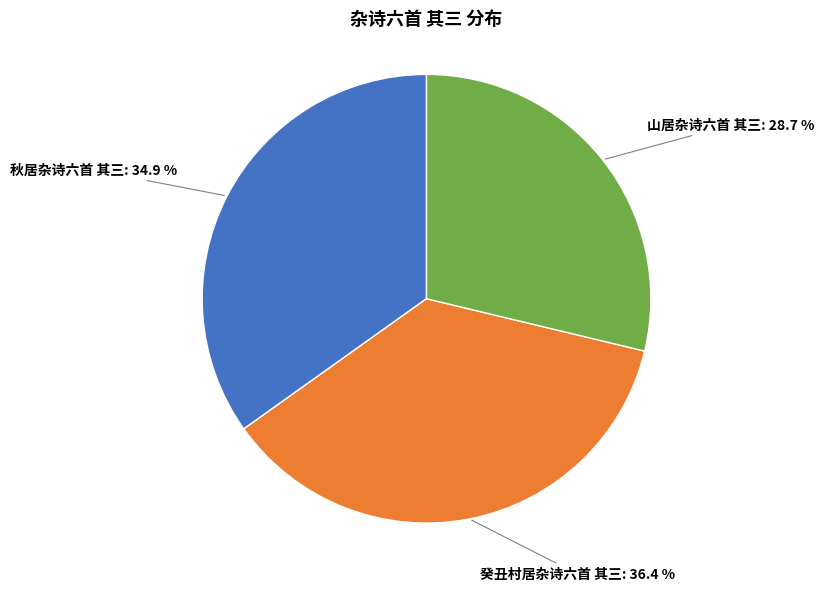

Which category has the biggest portion of the pie?

癸丑村居杂诗六首 其三